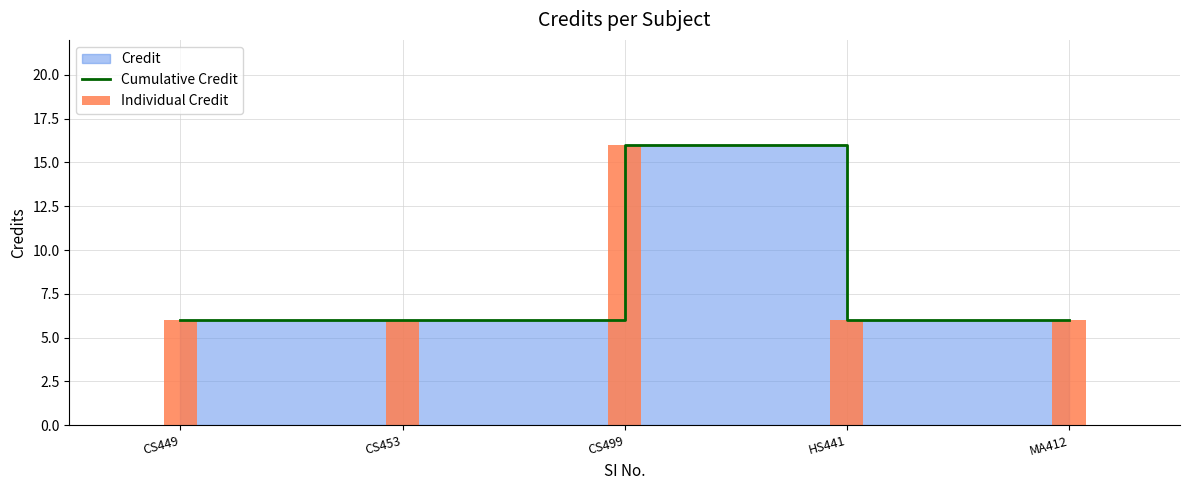

The Individual Credit series shows 10 at HS441. True or false?

False